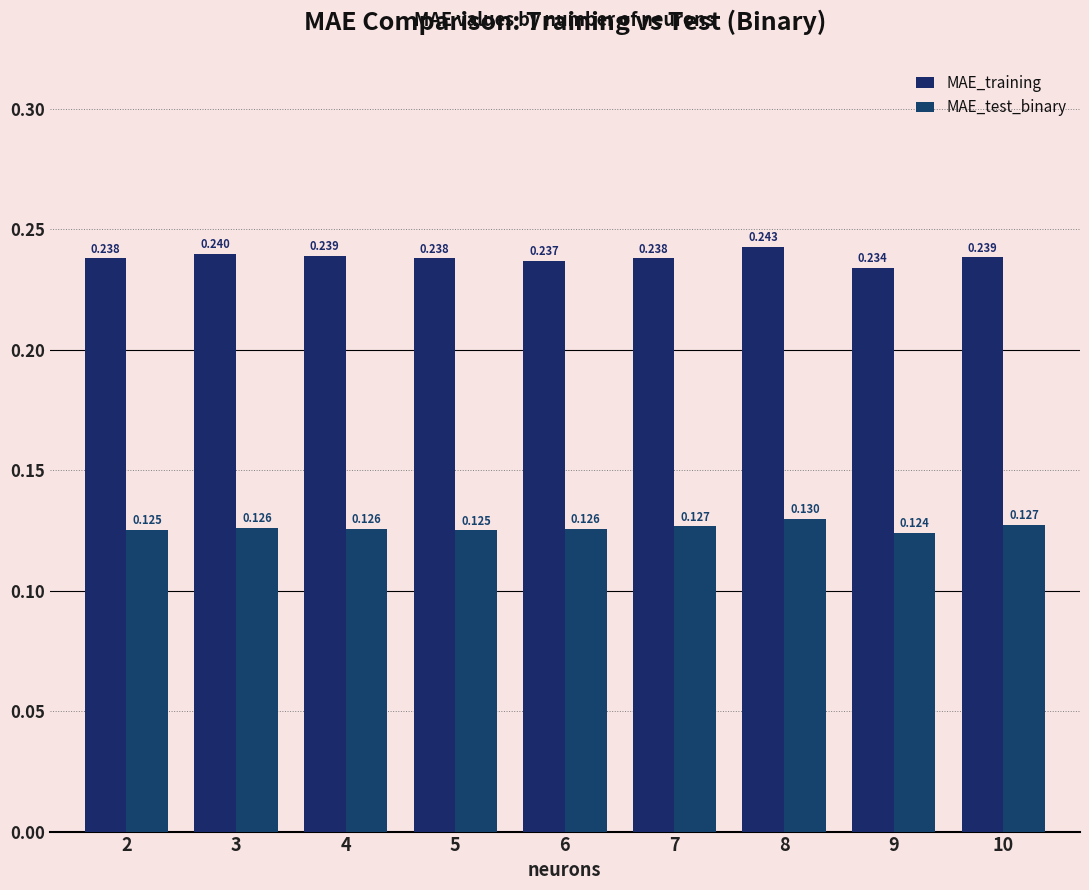

What is the value of the MAE_test_binary bar at the 6th from the left?

0.1